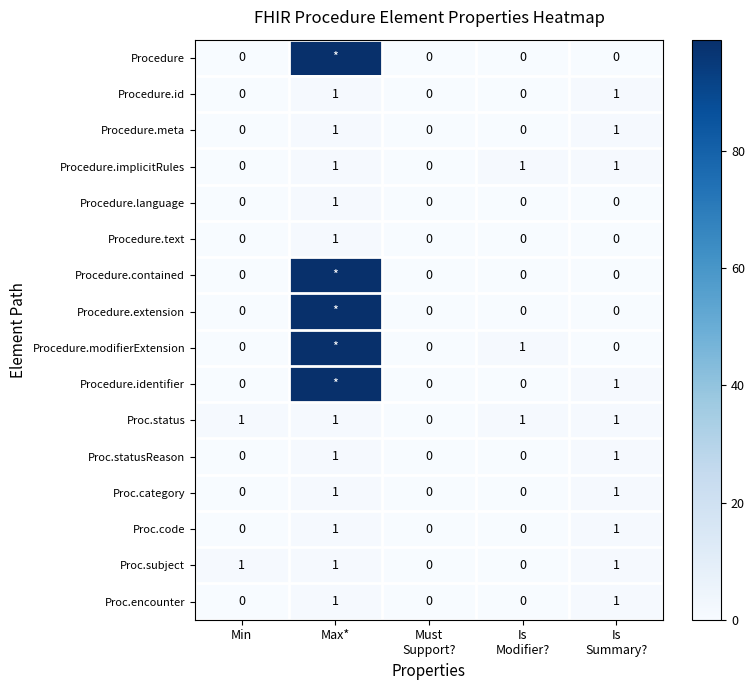

Count the Proc.statusReason values in the range 0 to 1.

5